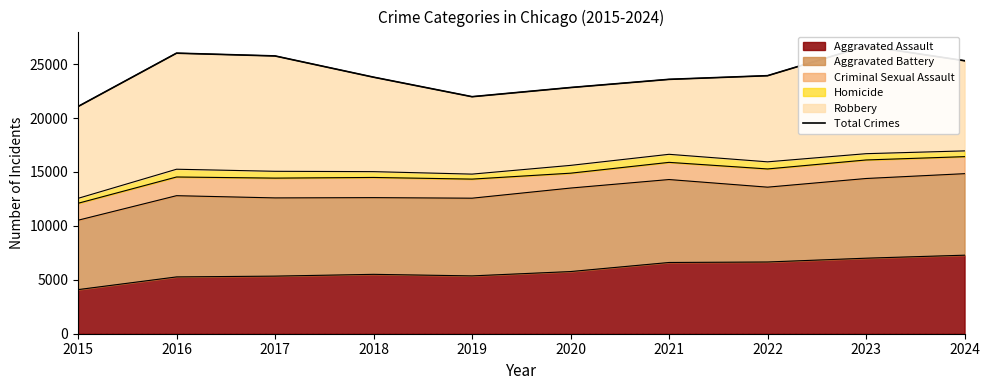

Reading left to right, what are all the values shown in this chart?

21070	26019	25761	23792	21982	22832	23591	23930	26689	25318